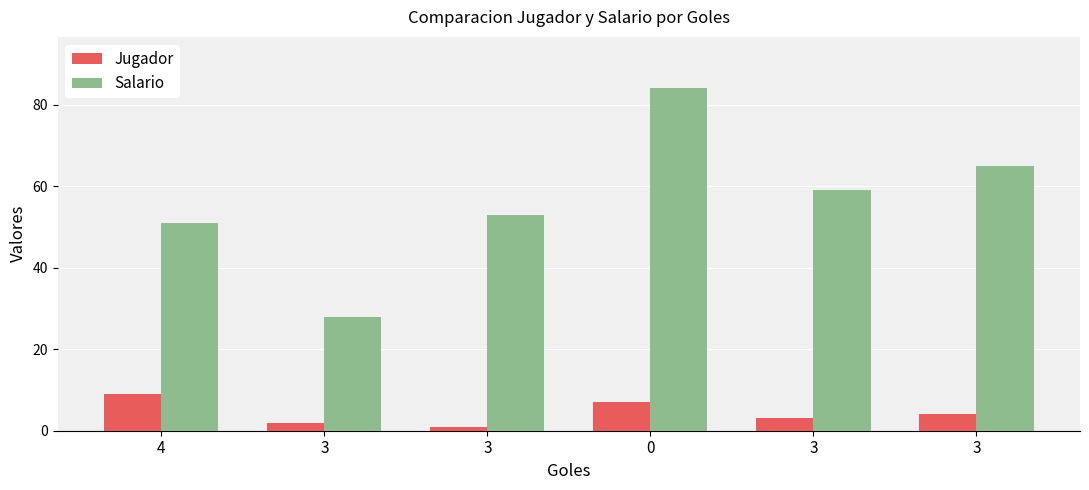

What are all the series names shown in the legend?

Jugador, Salario